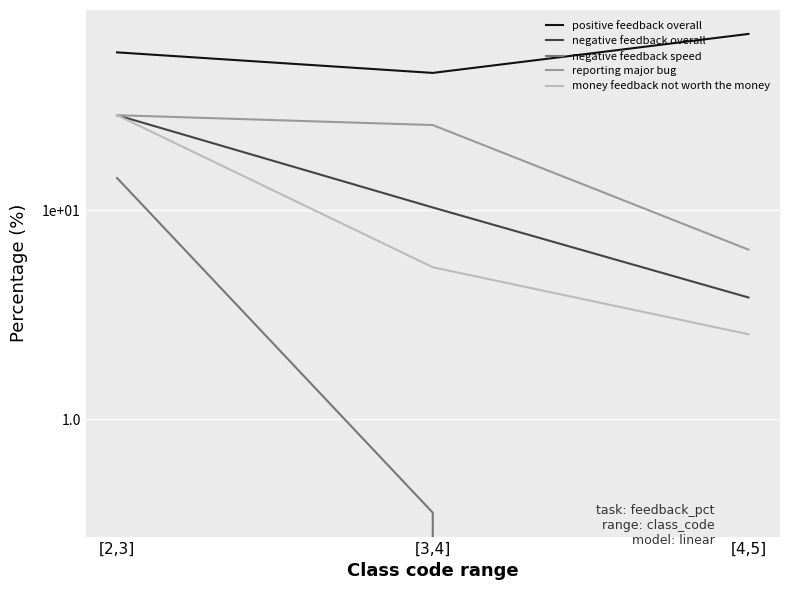

What are all the series names shown in the legend?

positive feedback overall, negative feedback overall, negative feedback speed, reporting major bug, money feedback not worth the money